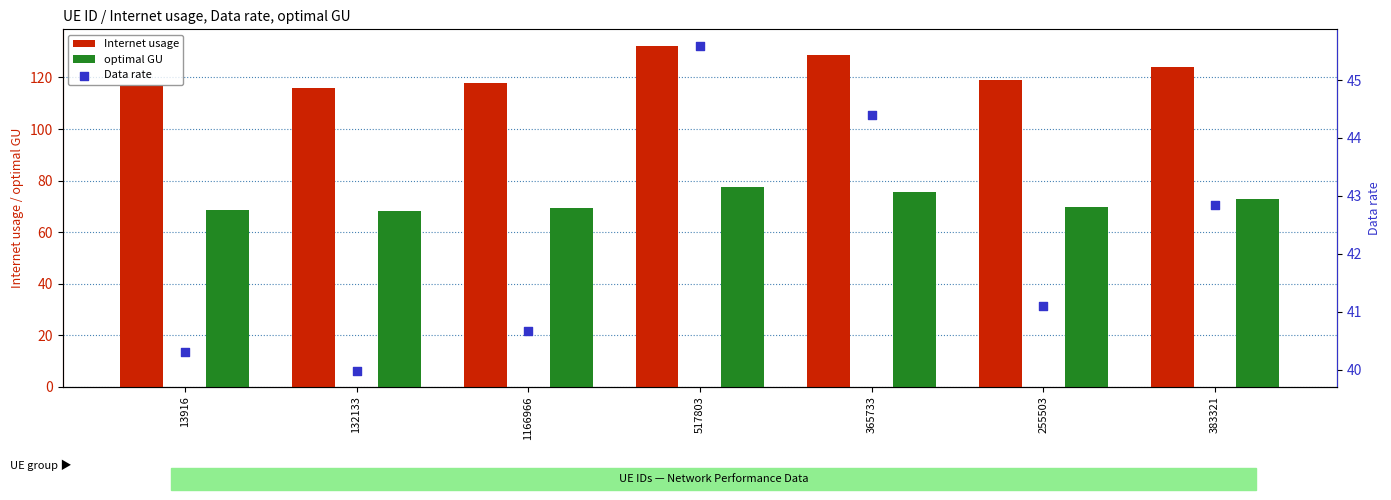

What are all the series names shown in the legend?

Internet usage, optimal GU, Data rate